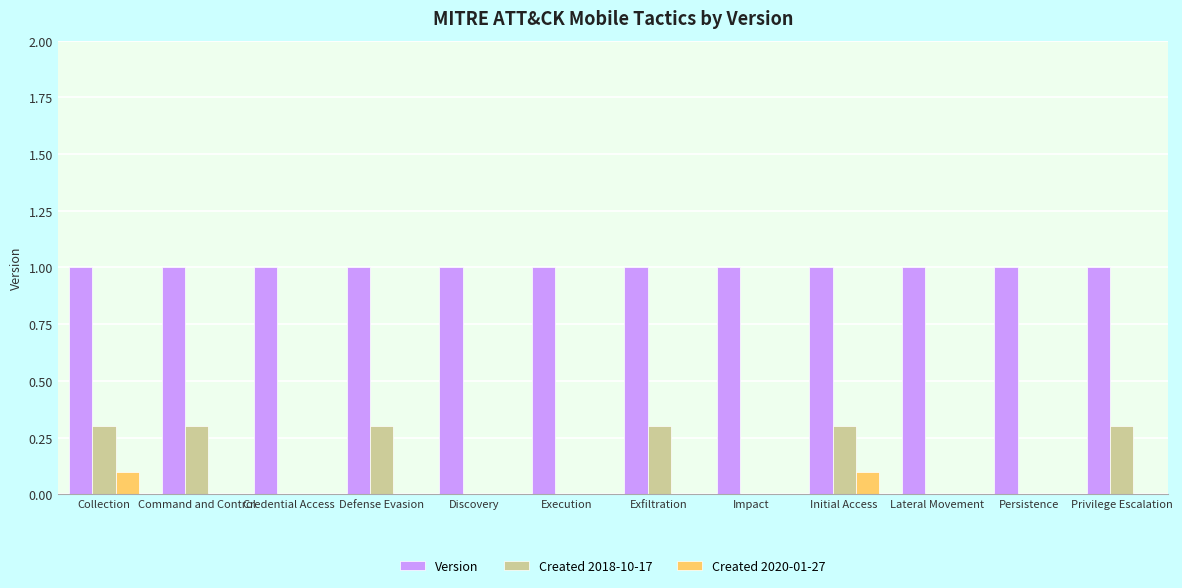

Is the value of Version at Exfiltration greater than the value of Created 2018-10-17 at Command and Control?

Yes